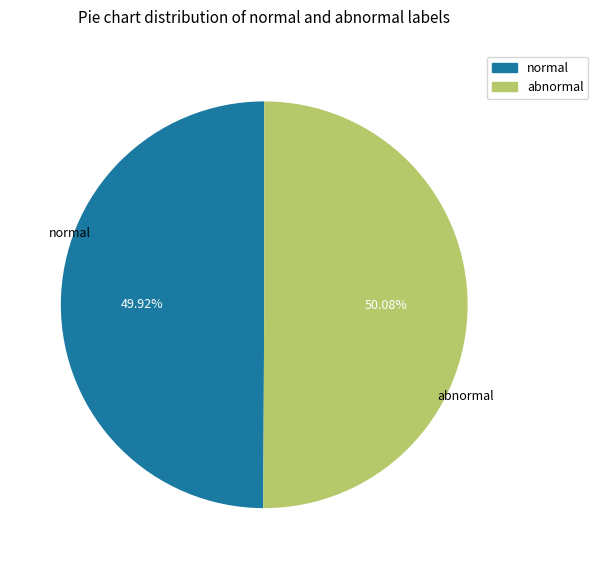

Is there any slice that represents more than half of the pie?

Yes